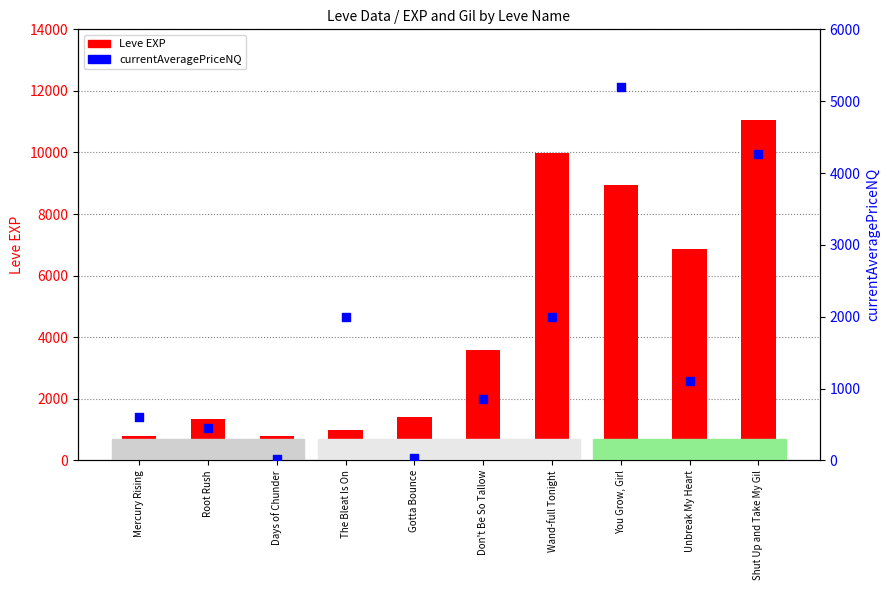

What is the total value across all series at The Bleat Is On?

2982.5